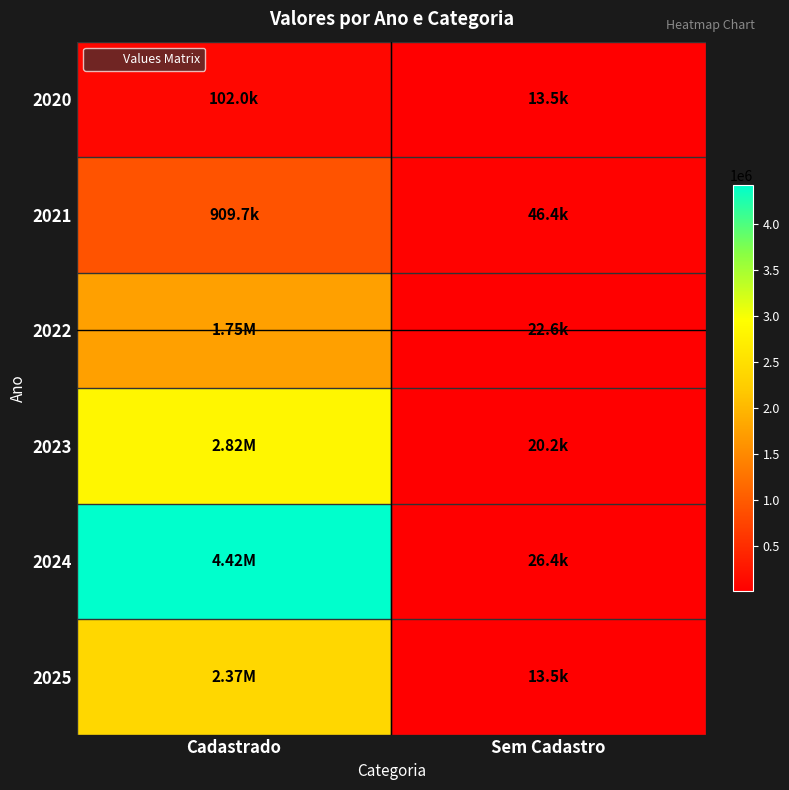

What is the maximum value shown in the chart?

4416713.1